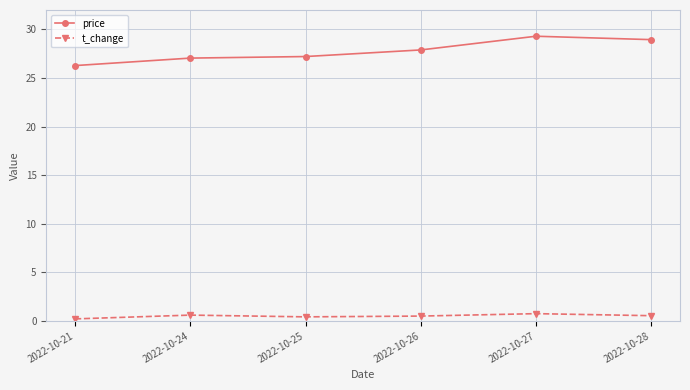

True or false: price and t_change intersect in this chart.

False